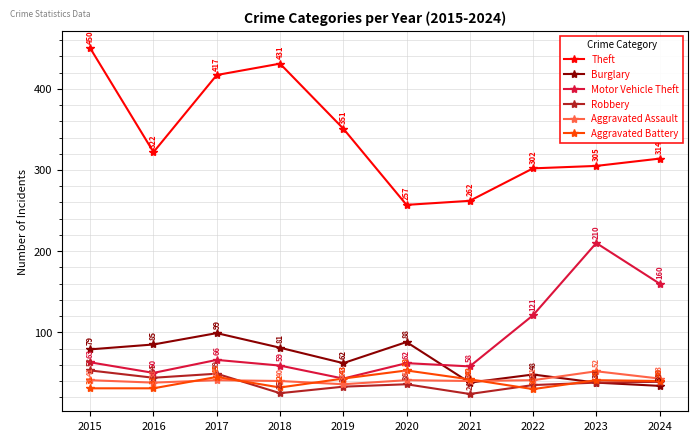

What is the total value across all series at 2017?

717